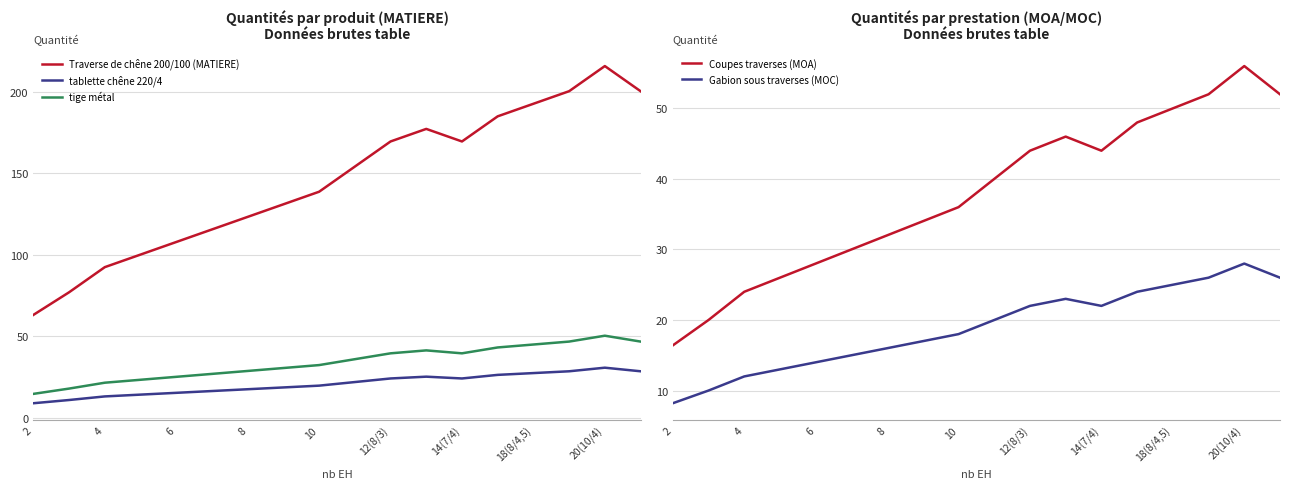

Reading left to right, extract all data points from this chart.

Traverse de chêne 200/100 (MATIERE): 63.1	77.0	92.4	100.1	107.8	115.5	123.2	130.9	138.6	154.0	169.4	177.1	169.4	184.8	192.5	200.2	215.6	200.2
tablette chêne 220/4: 9.0	11.0	13.2	14.3	15.4	16.5	17.6	18.7	19.8	22.0	24.2	25.3	24.2	26.4	27.5	28.6	30.8	28.6
tige métal: 14.8	18.0	21.6	23.4	25.2	27.0	28.8	30.6	32.4	36.0	39.6	41.4	39.6	43.2	45.0	46.8	50.4	46.8
Coupes traverses (MOA): 16.4	20.0	24.0	26.0	28.0	30.0	32.0	34.0	36.0	40.0	44.0	46.0	44.0	48.0	50.0	52.0	56.0	52.0
Gabion sous traverses (MOC): 8.2	10.0	12.0	13.0	14.0	15.0	16.0	17.0	18.0	20.0	22.0	23.0	22.0	24.0	25.0	26.0	28.0	26.0